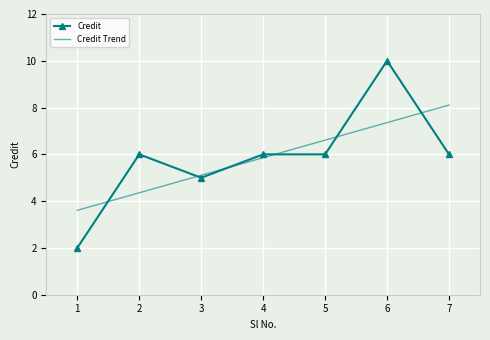

List the labels in order of Credit Trend value, largest first.

7, 6, 5, 4, 3, 2, 1